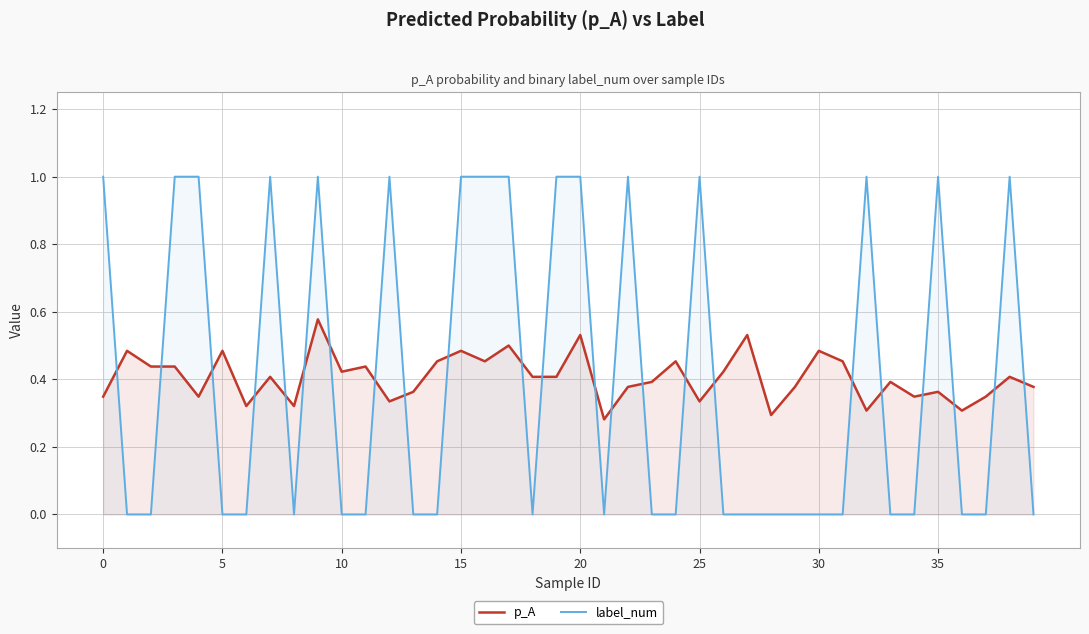

Rank the series by their maximum value, from lowest to highest.

p_A, label_num